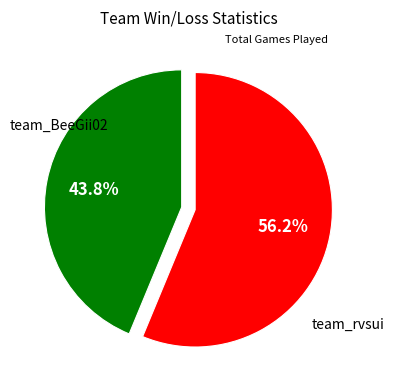

Is there any slice that represents more than half of the pie?

Yes